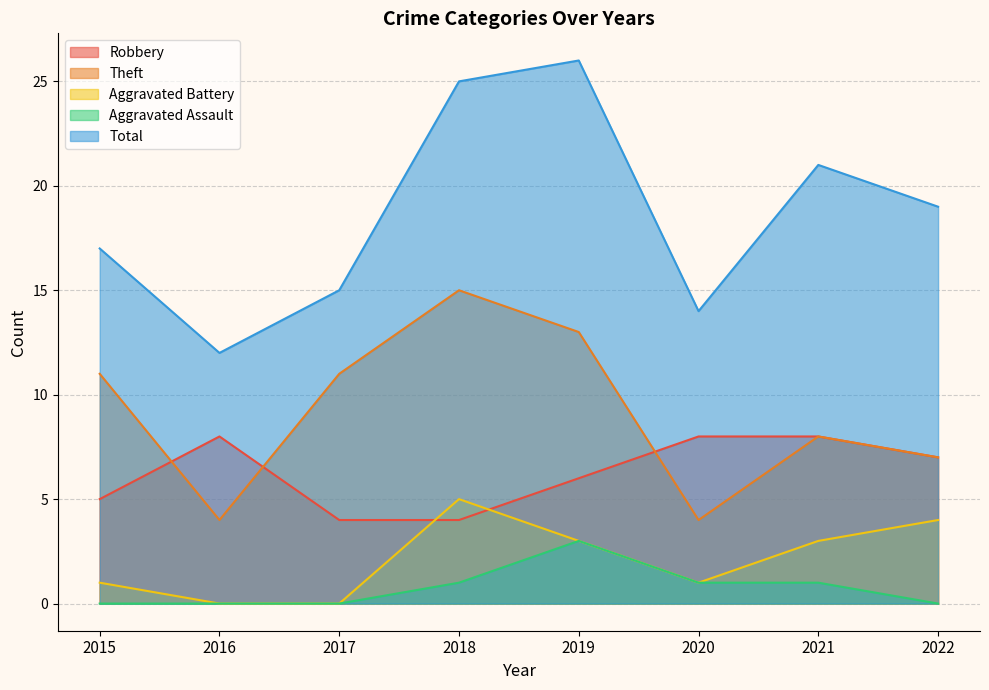

What is the difference between the maximum and minimum values in the Aggravated Assault series?

3